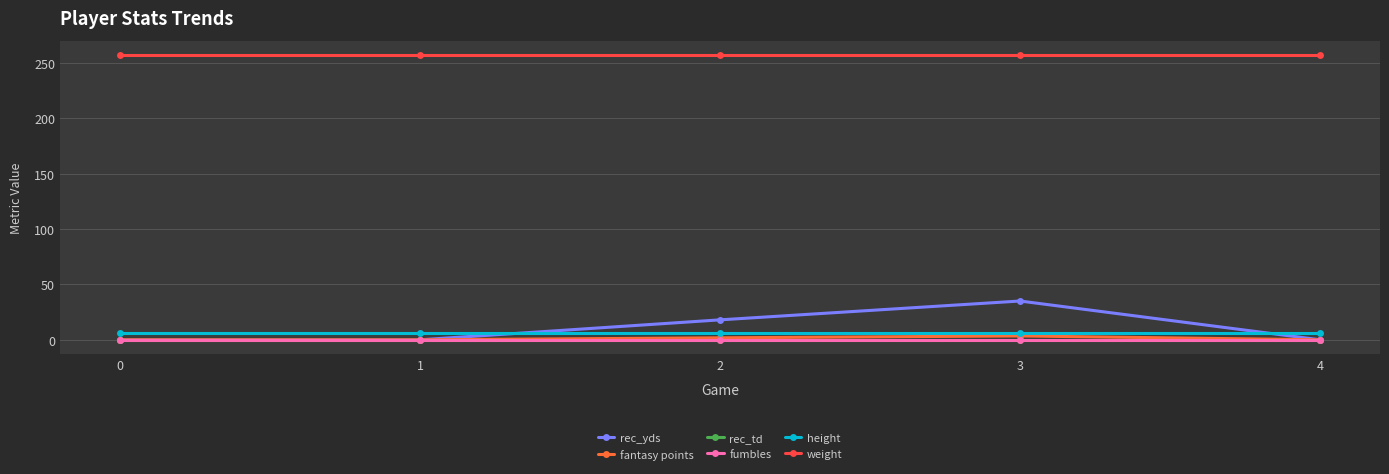

True or false: rec_td has more than 2 points higher than both neighbors.

False